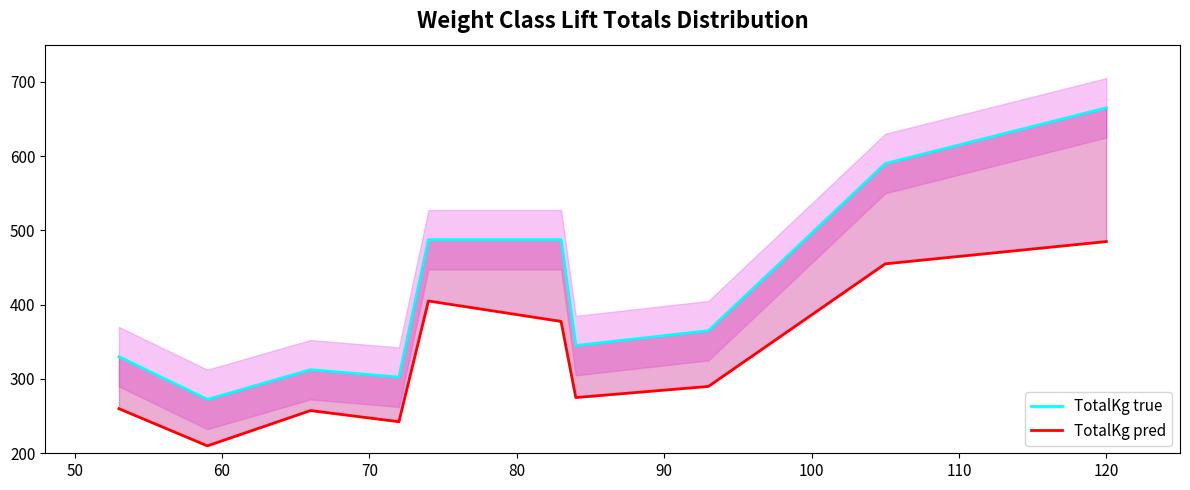

What is the value of the TotalKg true point at the 8th from the left?

365.0